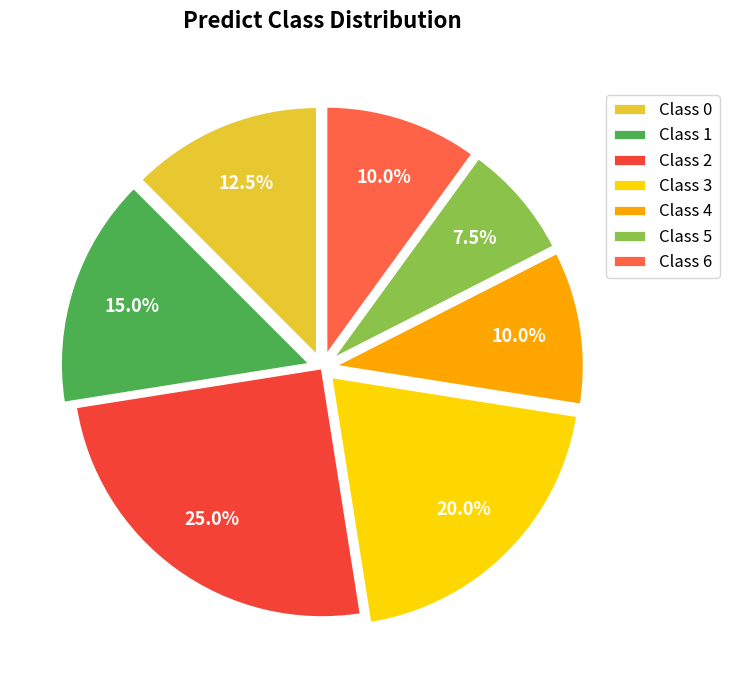

How many segments does this pie chart have?

7